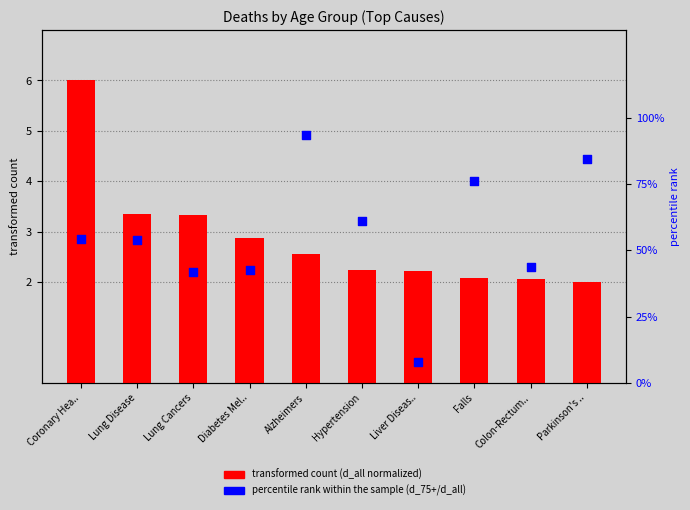

Which series has the largest total across all categories?

percentile rank within the sample